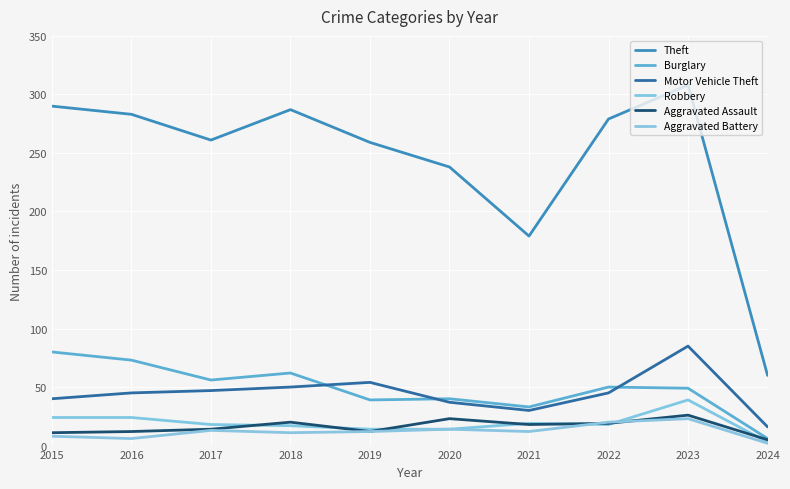

What is the difference between the second highest and minimum values in the Robbery series?

21